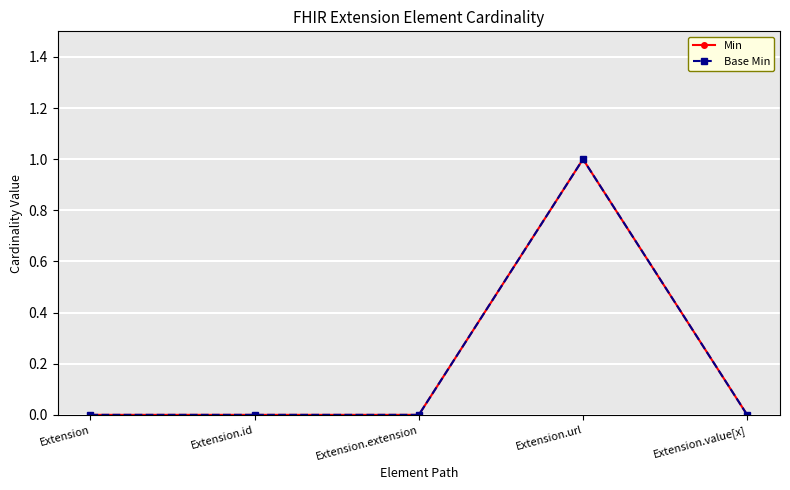

Is this an area chart (filled region under the line)?

No